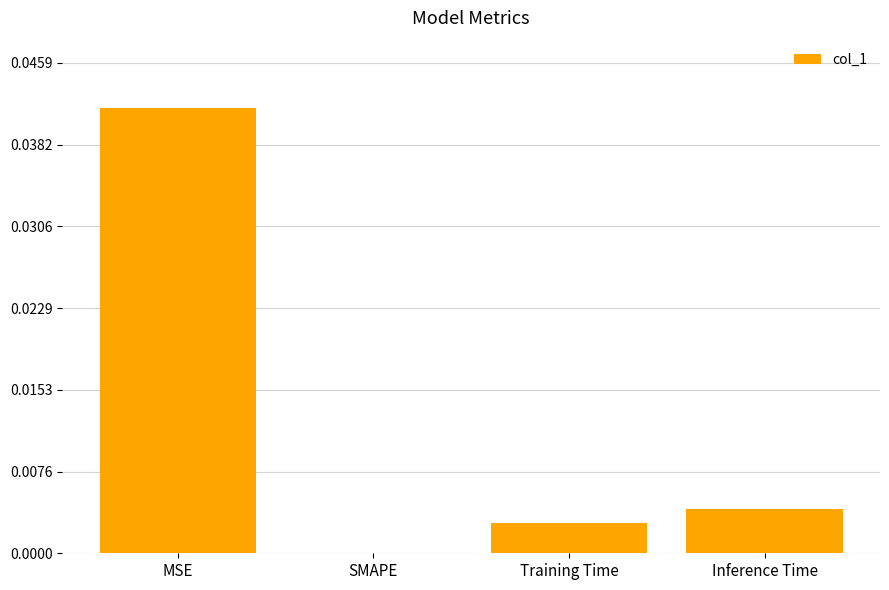

At which label is the value closest to 0?

SMAPE